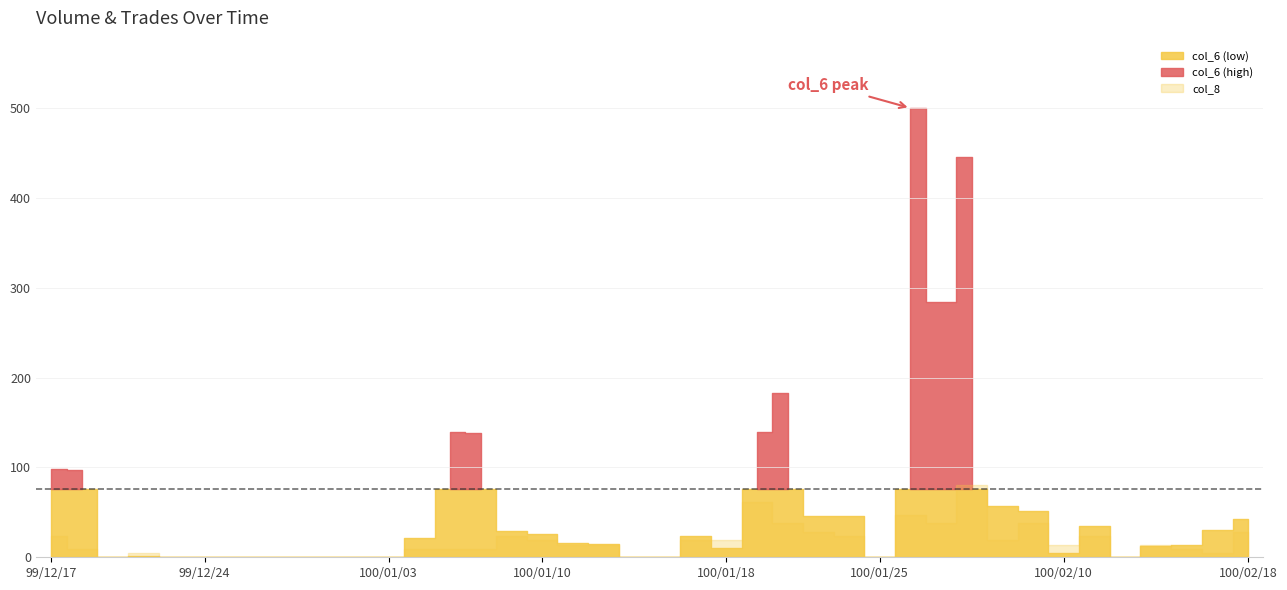

The col_8 series shows 5 at 99/12/17. True or false?

True